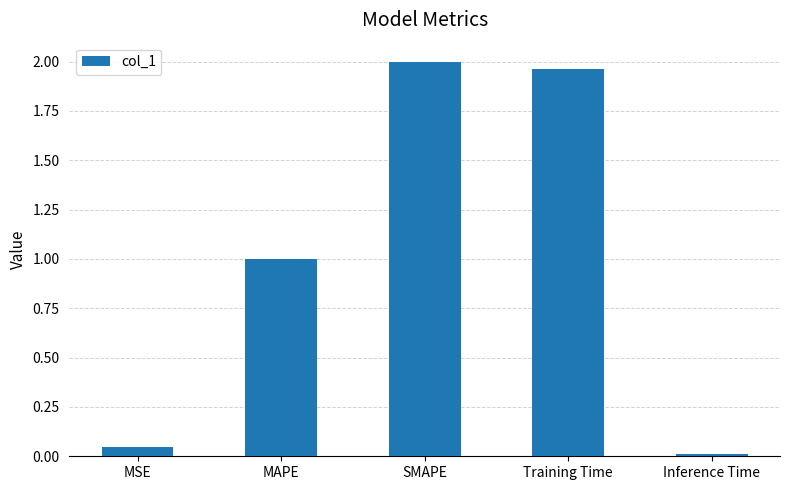

What is the average value?

1.0